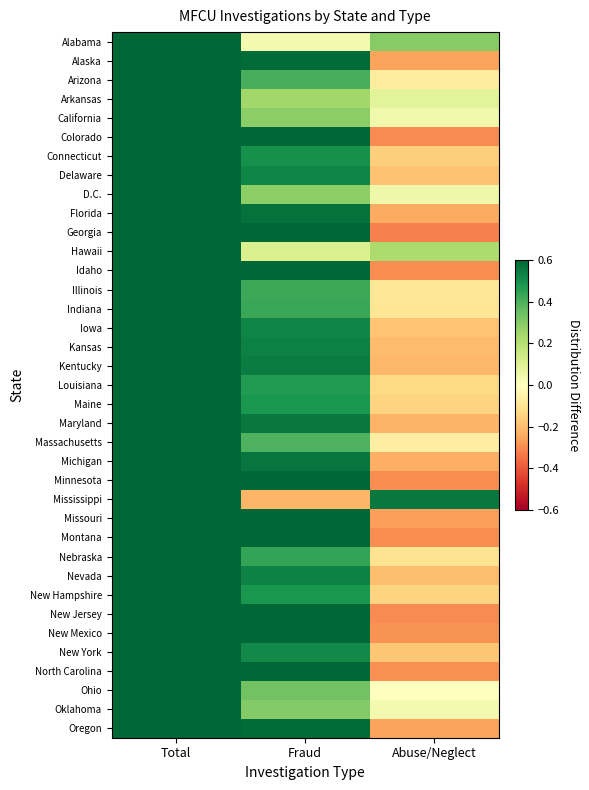

Reading left to right, what are all the values shown in this chart?

Alabama: Total=0.7	Fraud=0.0	Abuse/Neglect=0.3
Alaska: Total=0.7	Fraud=0.6	Abuse/Neglect=-0.3
Arizona: Total=0.7	Fraud=0.4	Abuse/Neglect=-0.1
Arkansas: Total=0.7	Fraud=0.2	Abuse/Neglect=0.1
California: Total=0.7	Fraud=0.3	Abuse/Neglect=0.0
Colorado: Total=0.7	Fraud=0.6	Abuse/Neglect=-0.3
Connecticut: Total=0.7	Fraud=0.5	Abuse/Neglect=-0.2
Delaware: Total=0.7	Fraud=0.5	Abuse/Neglect=-0.2
D.C.: Total=0.7	Fraud=0.3	Abuse/Neglect=0.0
Florida: Total=0.7	Fraud=0.6	Abuse/Neglect=-0.2
Georgia: Total=0.7	Fraud=0.7	Abuse/Neglect=-0.3
Hawaii: Total=0.7	Fraud=0.1	Abuse/Neglect=0.2
Idaho: Total=0.7	Fraud=0.6	Abuse/Neglect=-0.3
Illinois: Total=0.7	Fraud=0.4	Abuse/Neglect=-0.1
Indiana: Total=0.7	Fraud=0.4	Abuse/Neglect=-0.1
Iowa: Total=0.7	Fraud=0.5	Abuse/Neglect=-0.2
Kansas: Total=0.7	Fraud=0.5	Abuse/Neglect=-0.2
Kentucky: Total=0.7	Fraud=0.5	Abuse/Neglect=-0.2
Louisiana: Total=0.7	Fraud=0.5	Abuse/Neglect=-0.1
Maine: Total=0.7	Fraud=0.5	Abuse/Neglect=-0.1
Maryland: Total=0.7	Fraud=0.6	Abuse/Neglect=-0.2
Massachusetts: Total=0.7	Fraud=0.4	Abuse/Neglect=-0.1
Michigan: Total=0.7	Fraud=0.6	Abuse/Neglect=-0.2
Minnesota: Total=0.7	Fraud=0.6	Abuse/Neglect=-0.3
Mississippi: Total=0.7	Fraud=-0.2	Abuse/Neglect=0.6
Missouri: Total=0.7	Fraud=0.6	Abuse/Neglect=-0.3
Montana: Total=0.7	Fraud=0.6	Abuse/Neglect=-0.3
Nebraska: Total=0.7	Fraud=0.4	Abuse/Neglect=-0.1
Nevada: Total=0.7	Fraud=0.5	Abuse/Neglect=-0.2
New Hampshire: Total=0.7	Fraud=0.5	Abuse/Neglect=-0.1
New Jersey: Total=0.7	Fraud=0.6	Abuse/Neglect=-0.3
New Mexico: Total=0.7	Fraud=0.6	Abuse/Neglect=-0.3
New York: Total=0.7	Fraud=0.5	Abuse/Neglect=-0.2
North Carolina: Total=0.7	Fraud=0.6	Abuse/Neglect=-0.3
Ohio: Total=0.7	Fraud=0.3	Abuse/Neglect=-0.0
Oklahoma: Total=0.7	Fraud=0.3	Abuse/Neglect=0.0
Oregon: Total=0.7	Fraud=0.6	Abuse/Neglect=-0.3